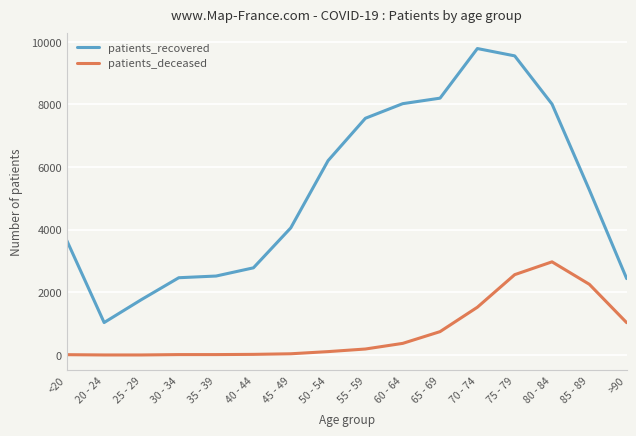

Where is patients_recovered nearest to the value 5412?

85 - 89